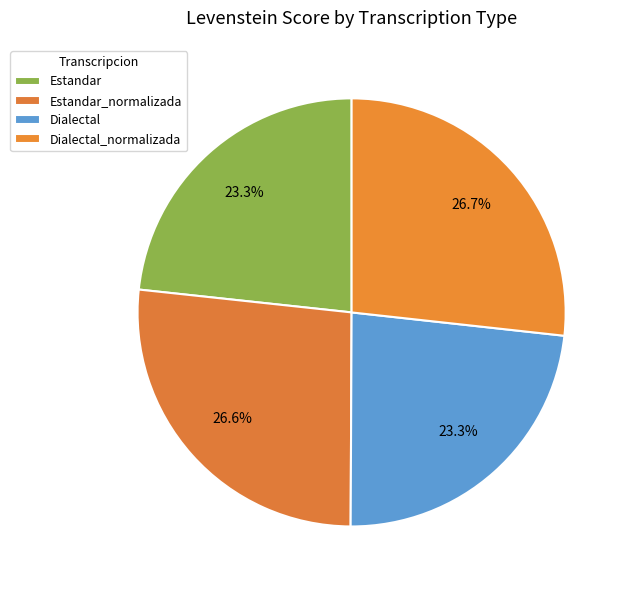

Combined, what portion of the pie is Dialectal and Dialectal_normalizada?

50.1%